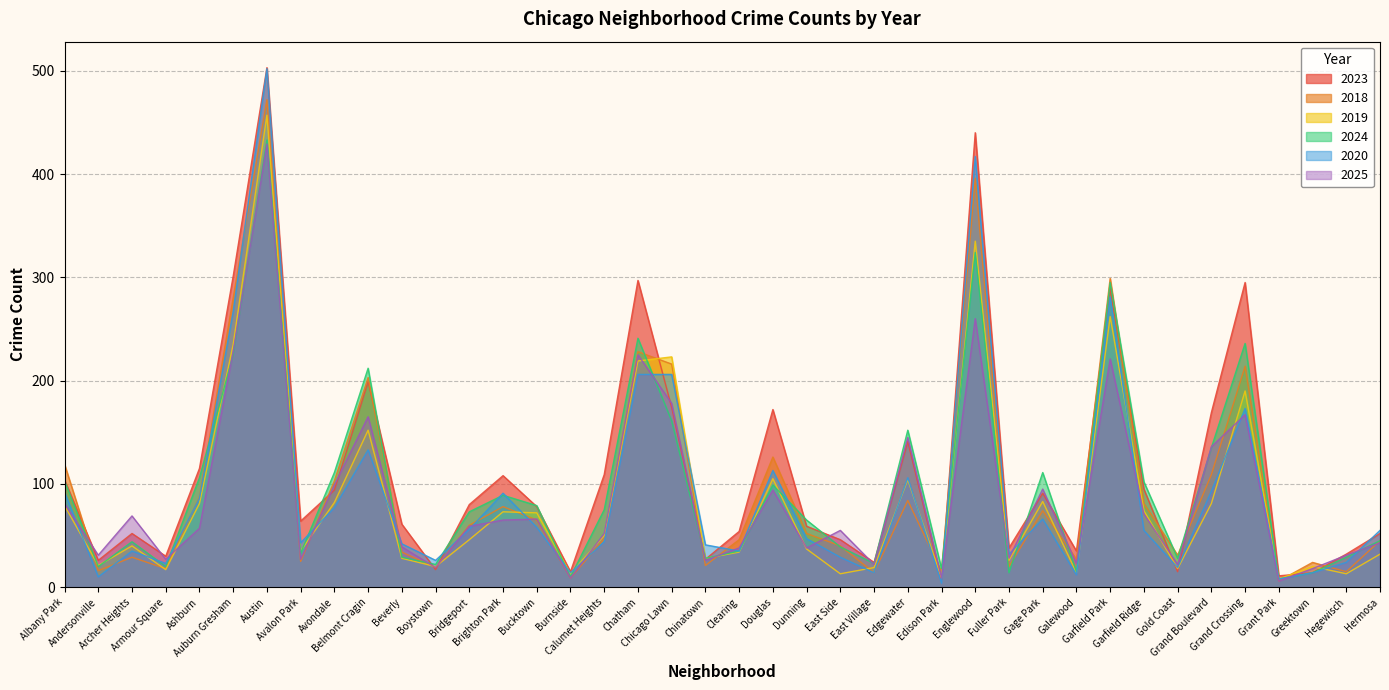

Between Chicago Lawn and Garfield Park, which series saw the biggest shift?

2024